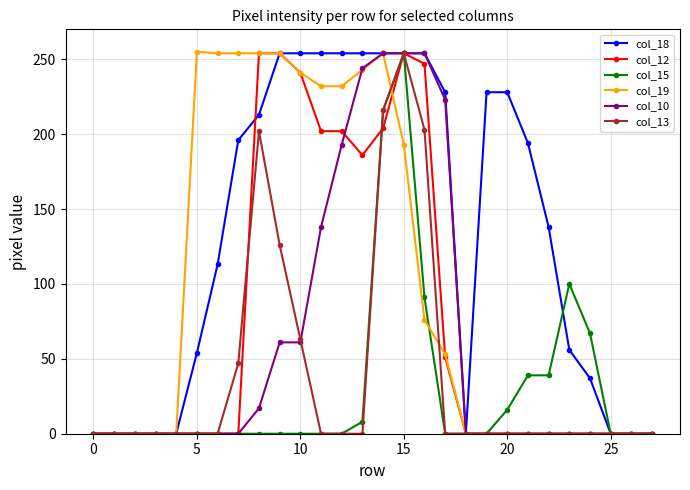

True or false: col_15 has more than 0 points higher than both neighbors.

True